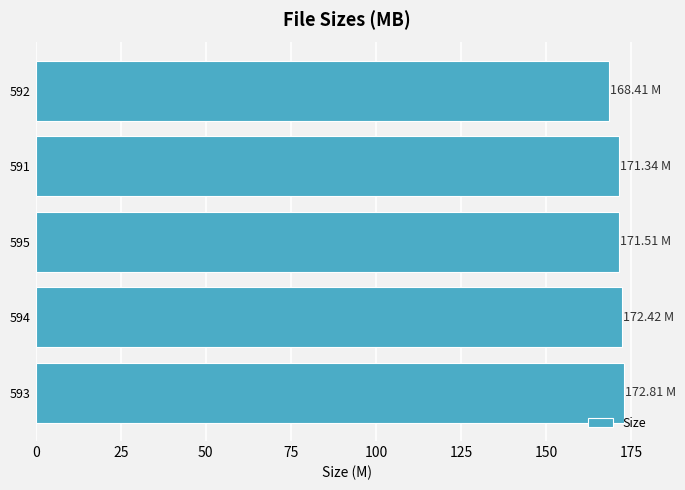

Which has a higher value, 593 or 592?

593